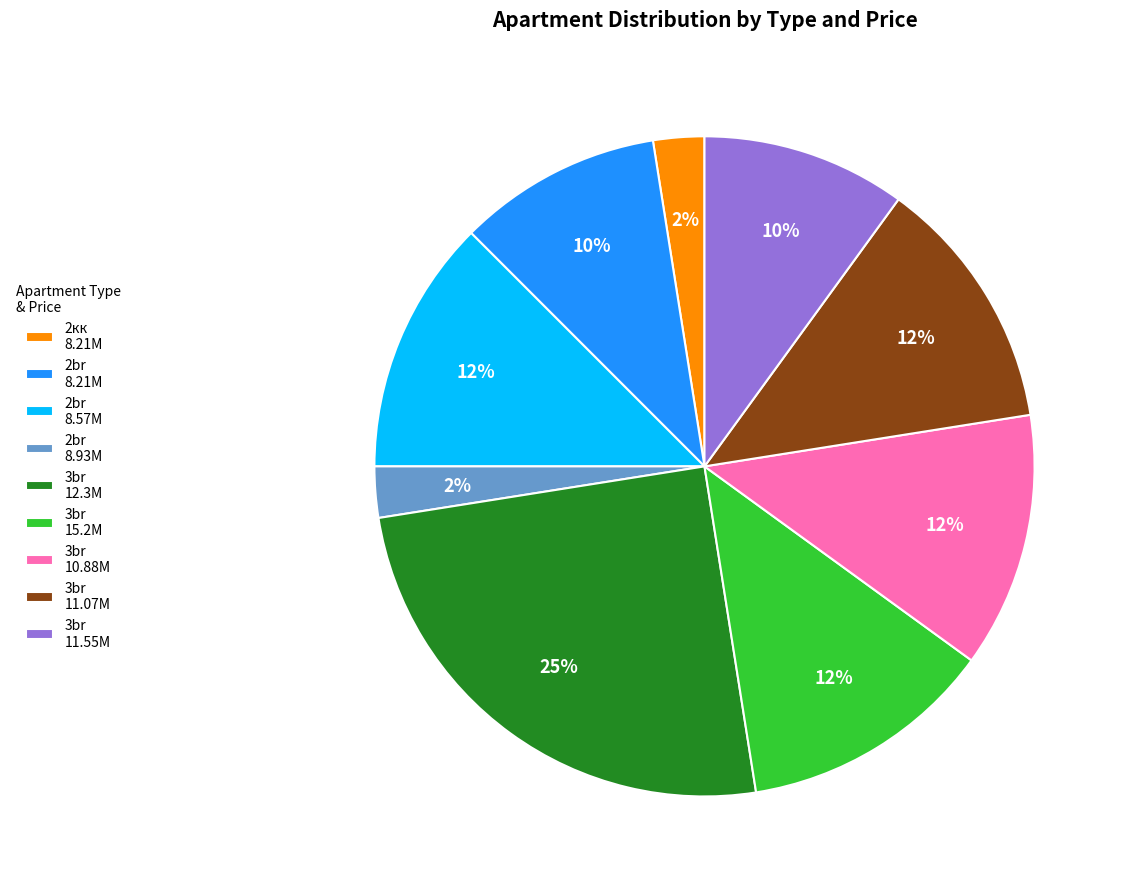

Count the number of slices in the pie.

9